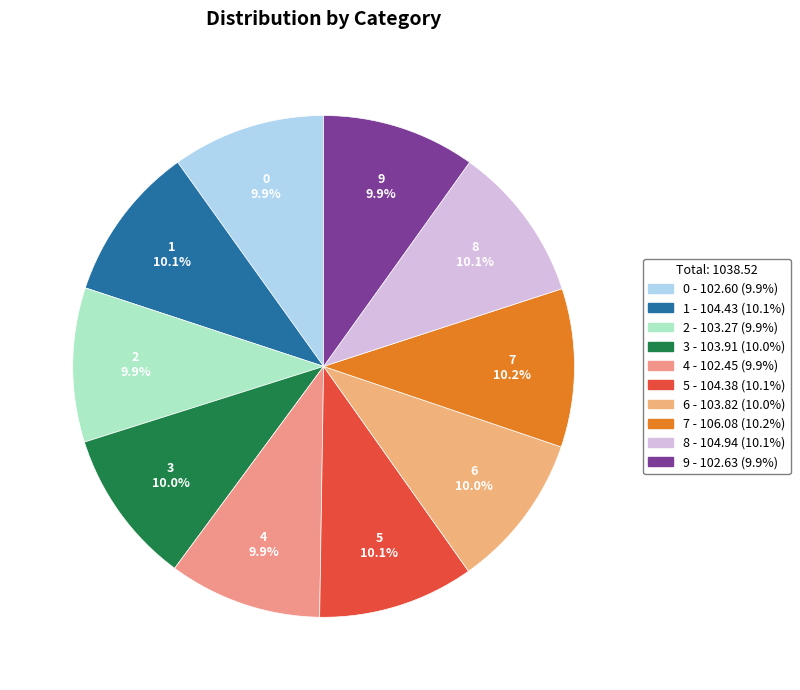

Is there any slice that represents more than half of the pie?

No